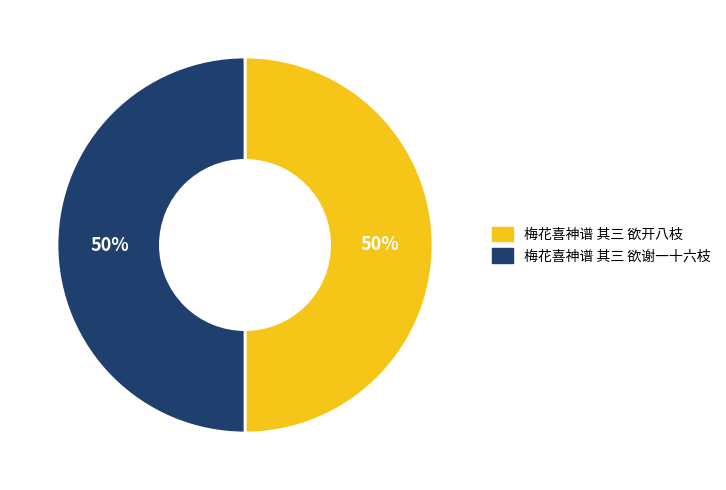

To the nearest percent, what is the average slice percentage?

50%